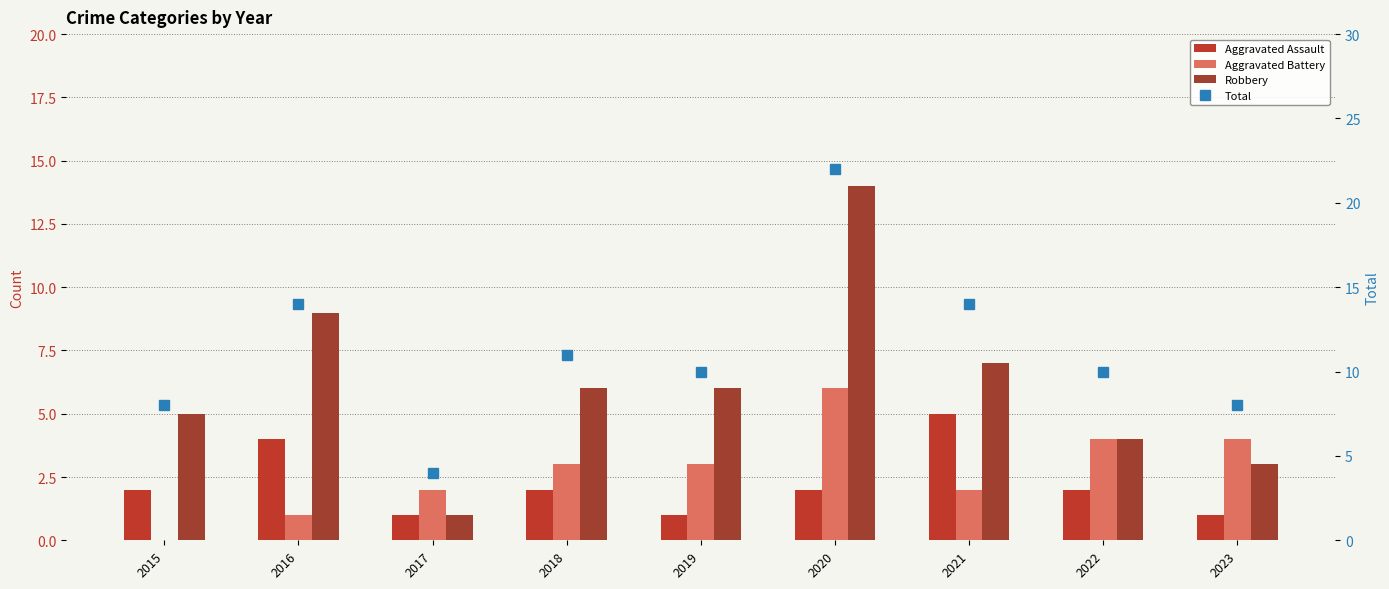

Reading left to right, what are all the values shown in this chart?

Aggravated Assault: 2015=2	2016=4	2017=1	2018=2	2019=1	2020=2	2021=5	2022=2	2023=1
Aggravated Battery: 2015=0	2016=1	2017=2	2018=3	2019=3	2020=6	2021=2	2022=4	2023=4
Robbery: 2015=5	2016=9	2017=1	2018=6	2019=6	2020=14	2021=7	2022=4	2023=3
Total: 2015=8	2016=14	2017=4	2018=11	2019=10	2020=22	2021=14	2022=10	2023=8